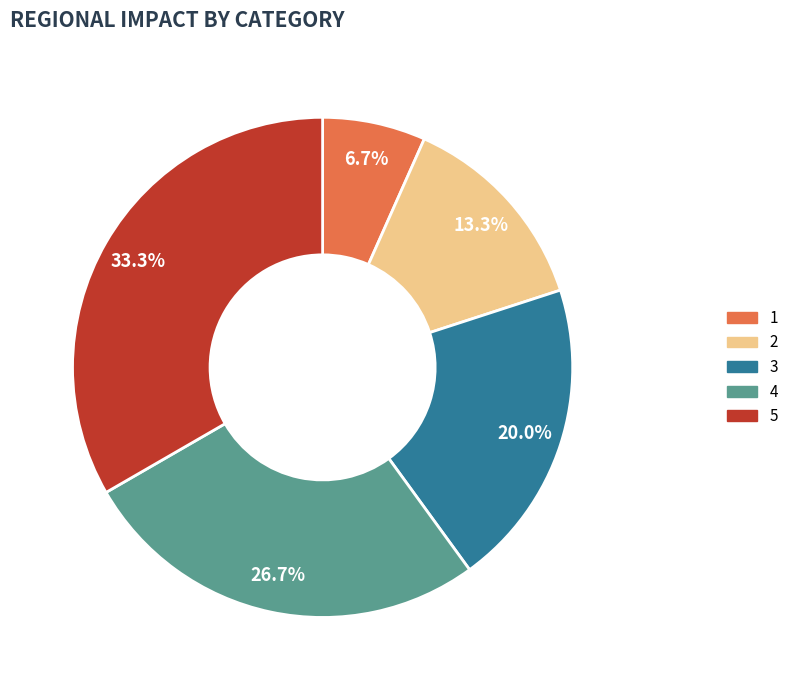

Between 4 and 2, which is larger?

4